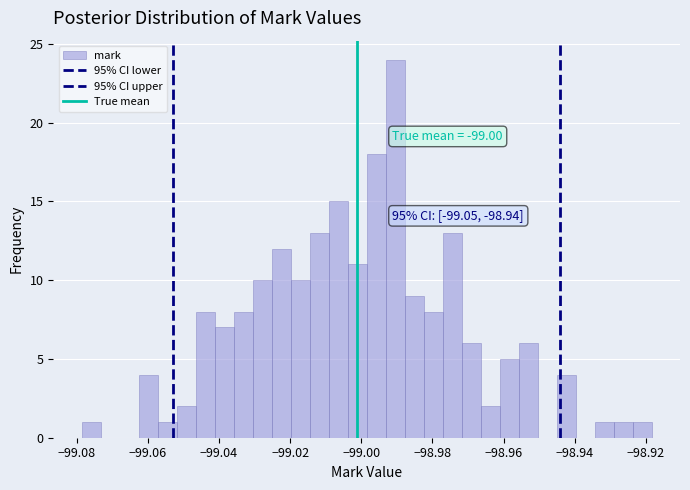

Around what value on the x-axis is the tallest bar? Give the approximate position of its centre, as read against the axis.

-98.990